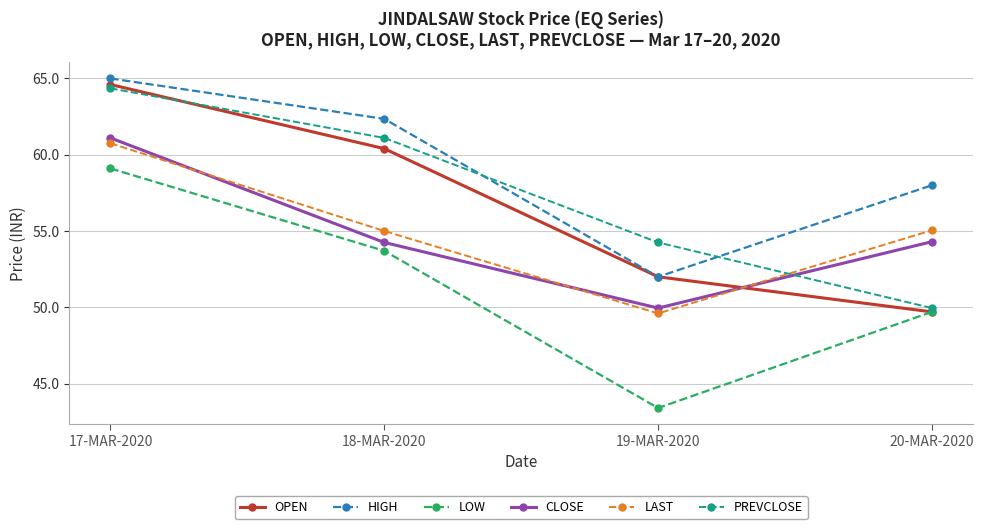

At which category is the sum across all series the highest?

17-MAR-2020